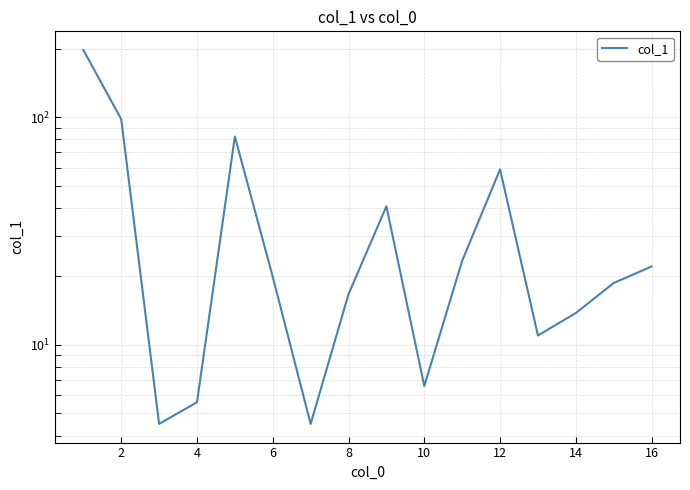

What is the average value?

39.0